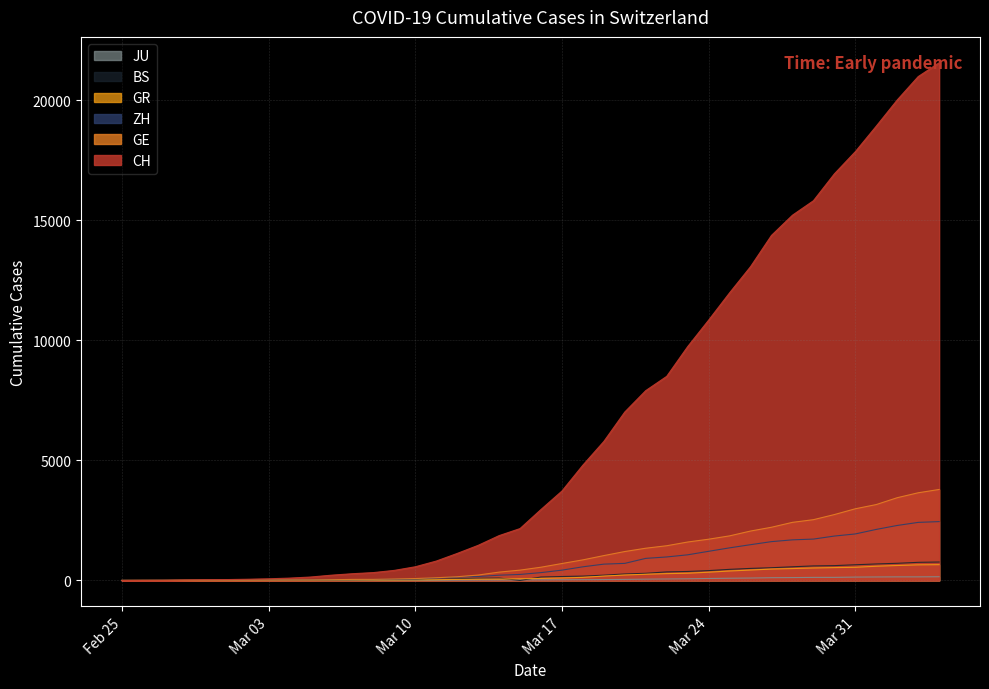

The value of JU at Mar 10 is 7. True or false?

True